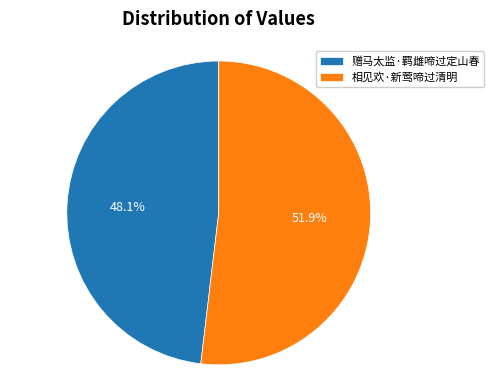

How many segments does this pie chart have?

2